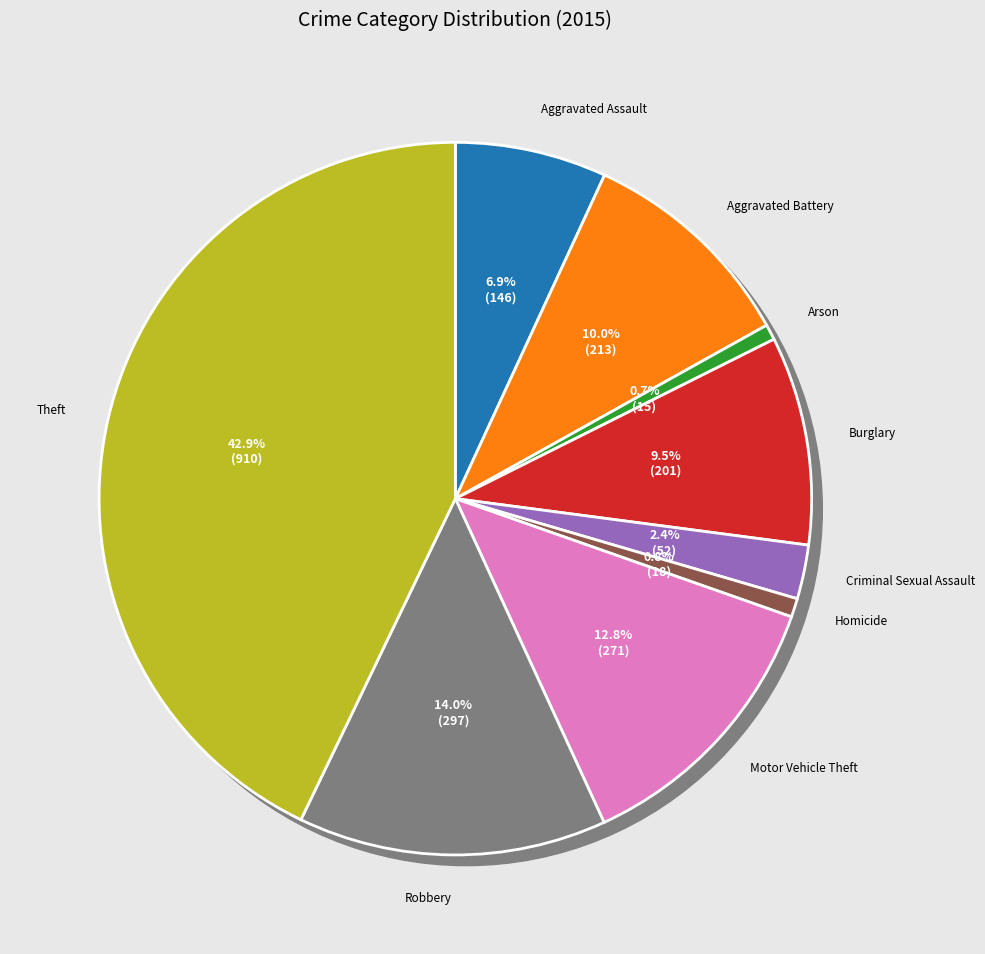

What percentage is the Motor Vehicle Theft slice, to the nearest percent?

13%